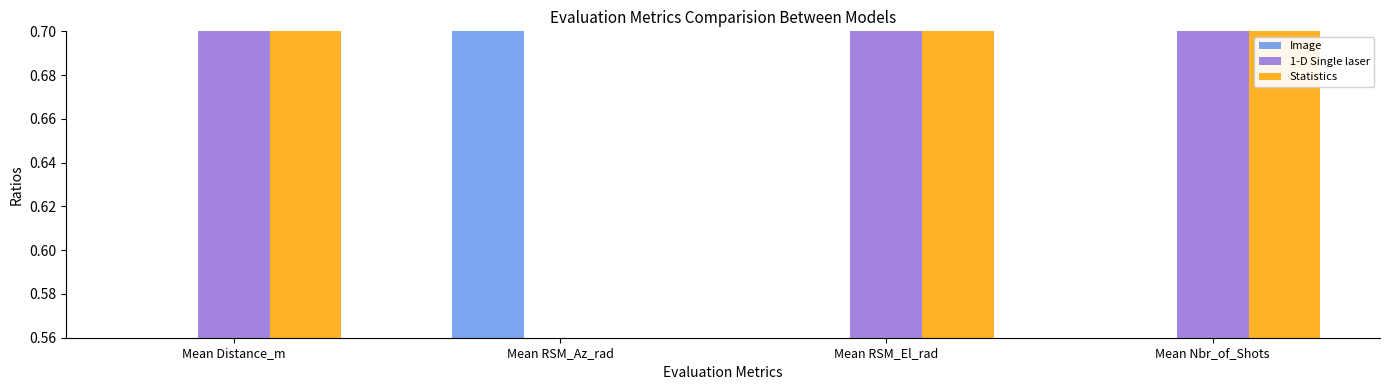

What is the spread (max minus min) of values at Mean RSM_El_rad?

0.1